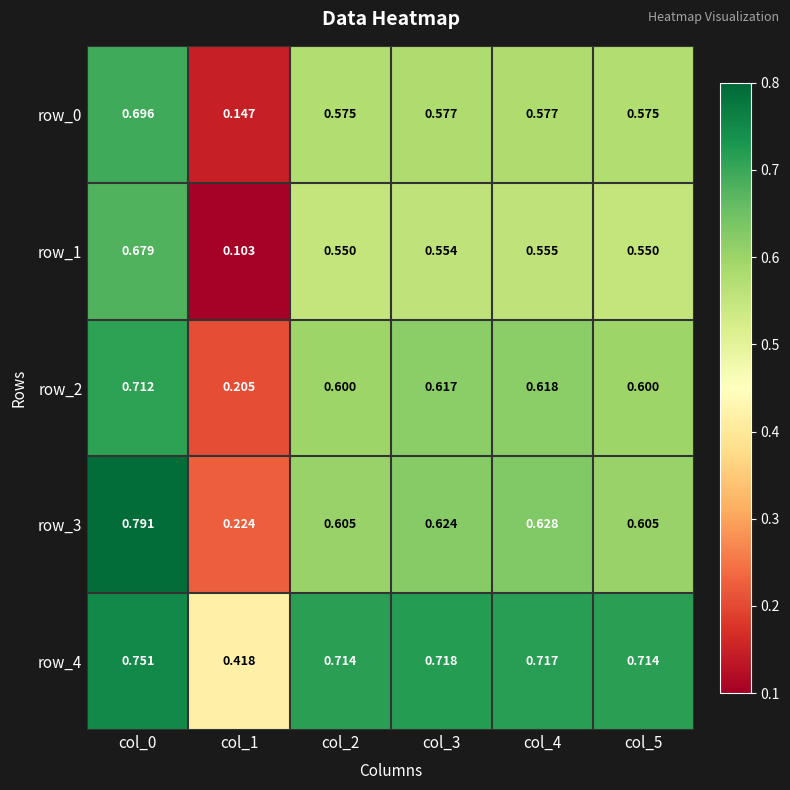

Is the value of row_4 at col_1 greater than the value of row_2 at col_3?

No